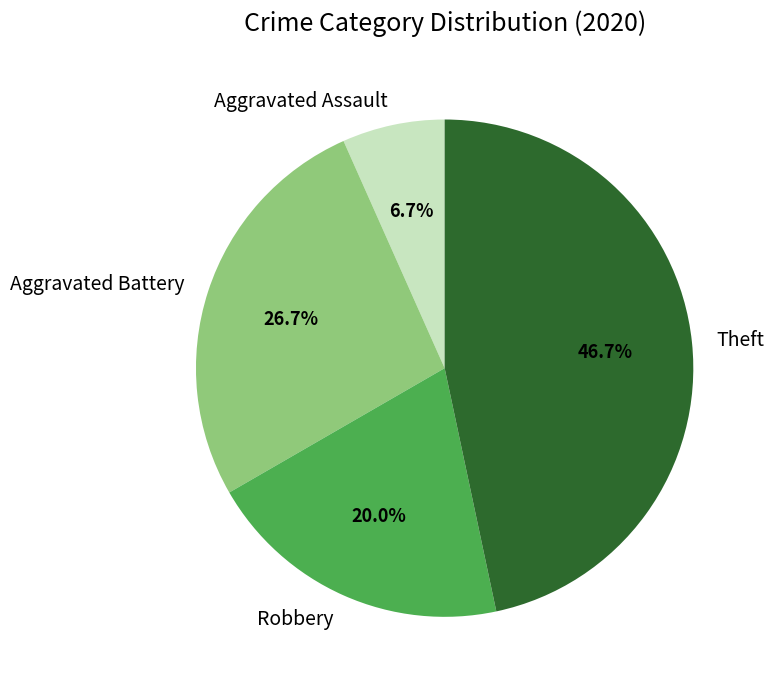

To the nearest percent, what percentage of the pie is Robbery?

20%